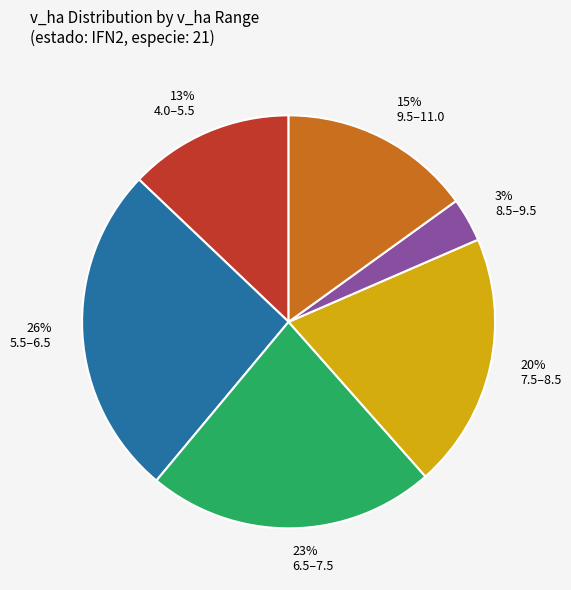

Is there any slice that represents more than half of the pie?

No